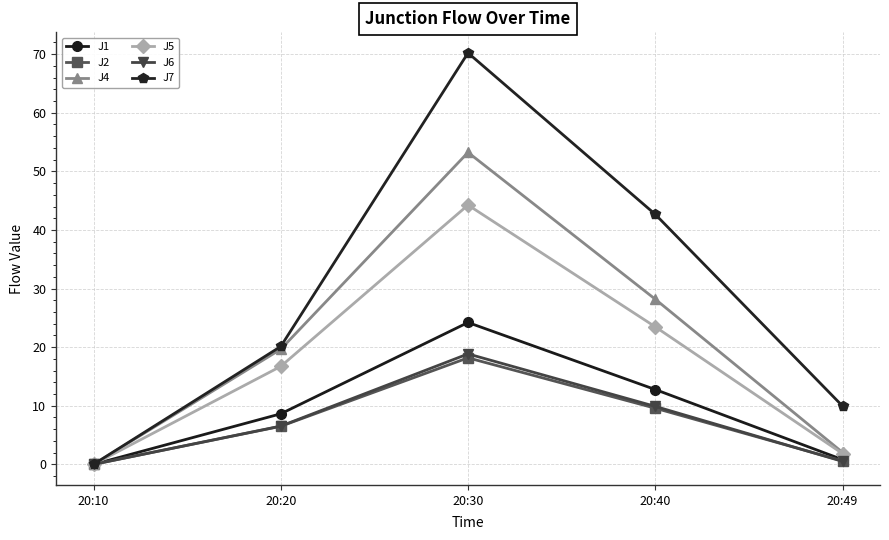

Where is the first local maximum for J5?

20:30